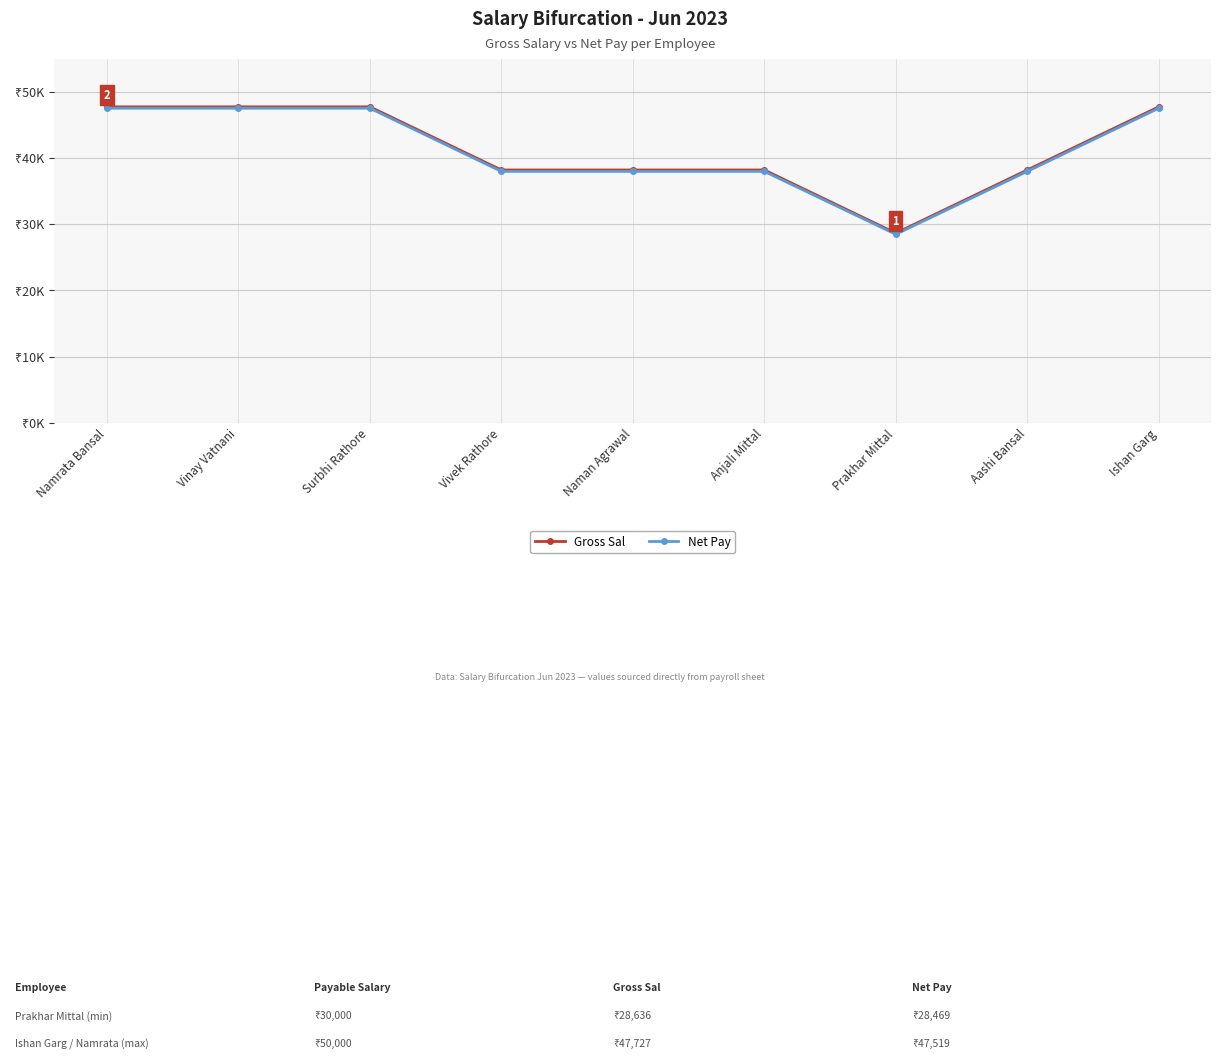

What is the maximum value shown in the chart?

47727.3